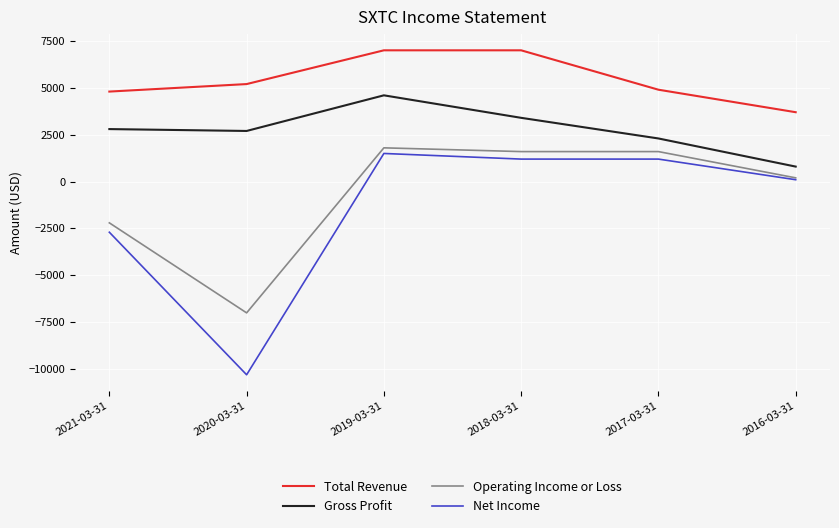

At which category is the sum across all series the highest?

2019-03-31